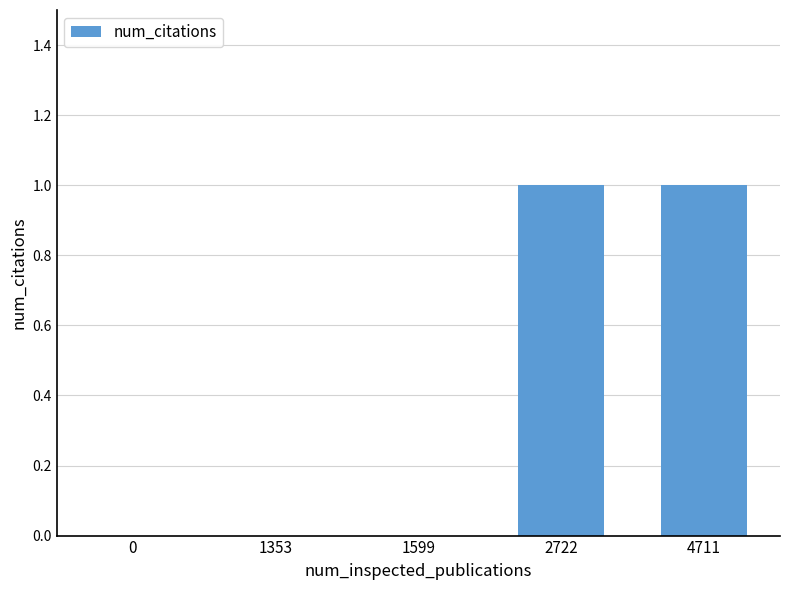

What is the change in value from 1599 to 4711?

+1